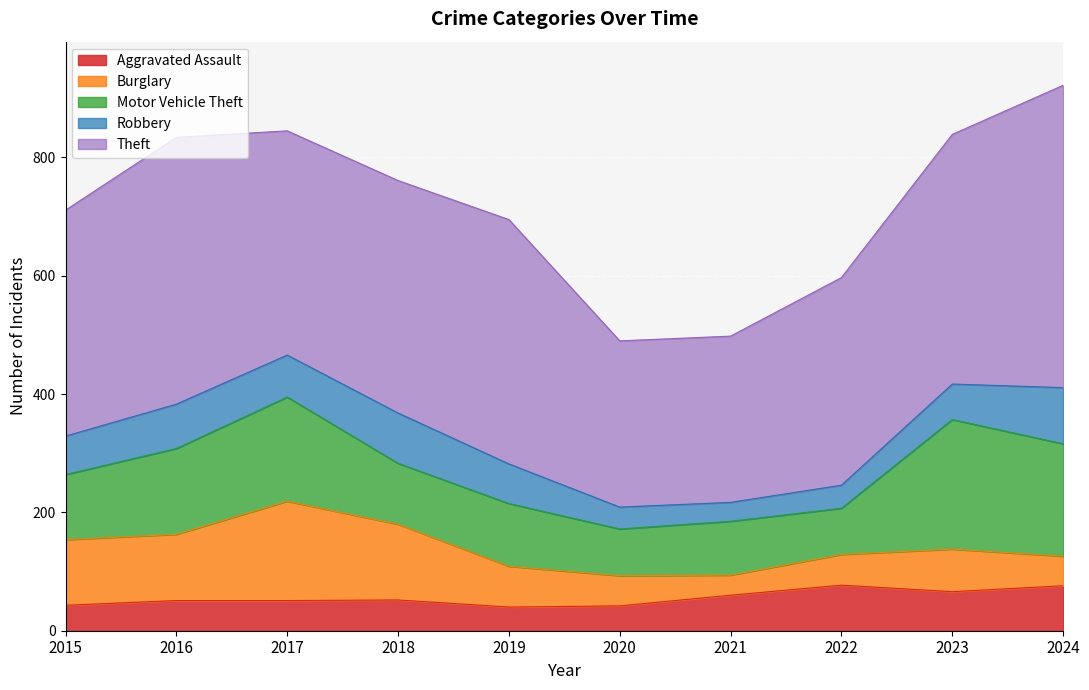

Reading right to left, transcribe all the data shown in this chart.

Aggravated Assault: 2024=76	2023=66	2022=77	2021=60	2020=42	2019=40	2018=52	2017=51	2016=51	2015=43
Burglary: 2024=50	2023=72	2022=52	2021=34	2020=51	2019=69	2018=128	2017=168	2016=112	2015=111
Motor Vehicle Theft: 2024=190	2023=219	2022=78	2021=91	2020=79	2019=106	2018=103	2017=176	2016=145	2015=110
Robbery: 2024=95	2023=60	2022=39	2021=32	2020=37	2019=67	2018=85	2017=71	2016=75	2015=65
Theft: 2024=511	2023=422	2022=351	2021=281	2020=281	2019=413	2018=393	2017=379	2016=451	2015=382